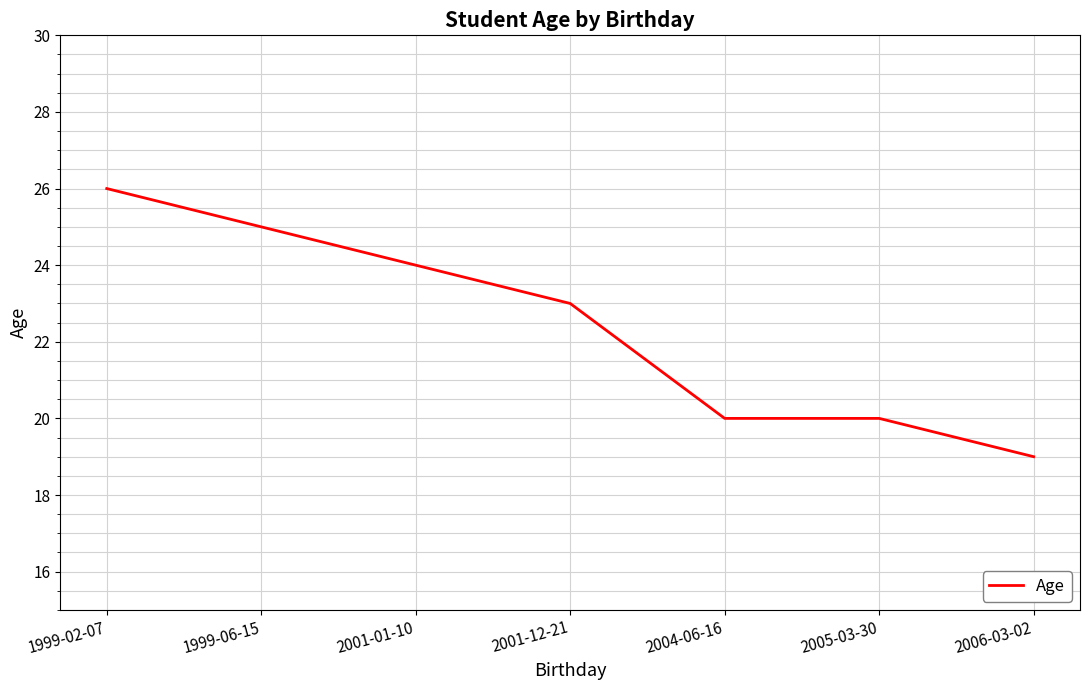

Which has a higher value, 2005-03-30 or 2006-03-02?

2005-03-30